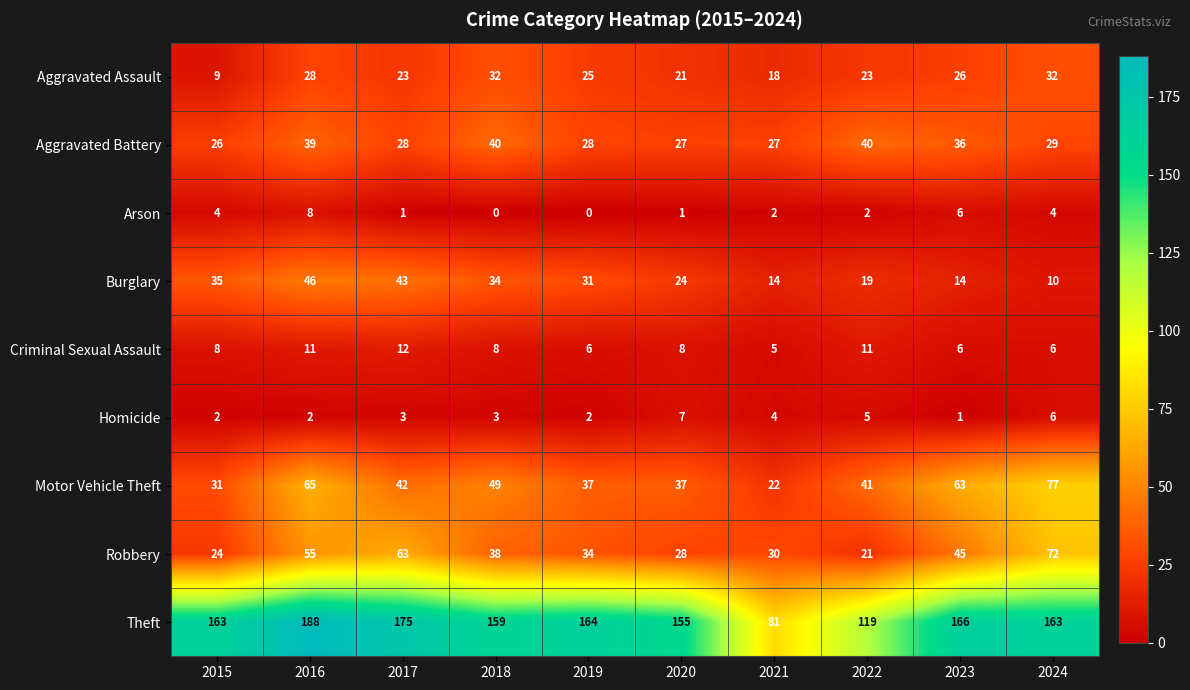

Which series has the largest total across all categories?

Theft